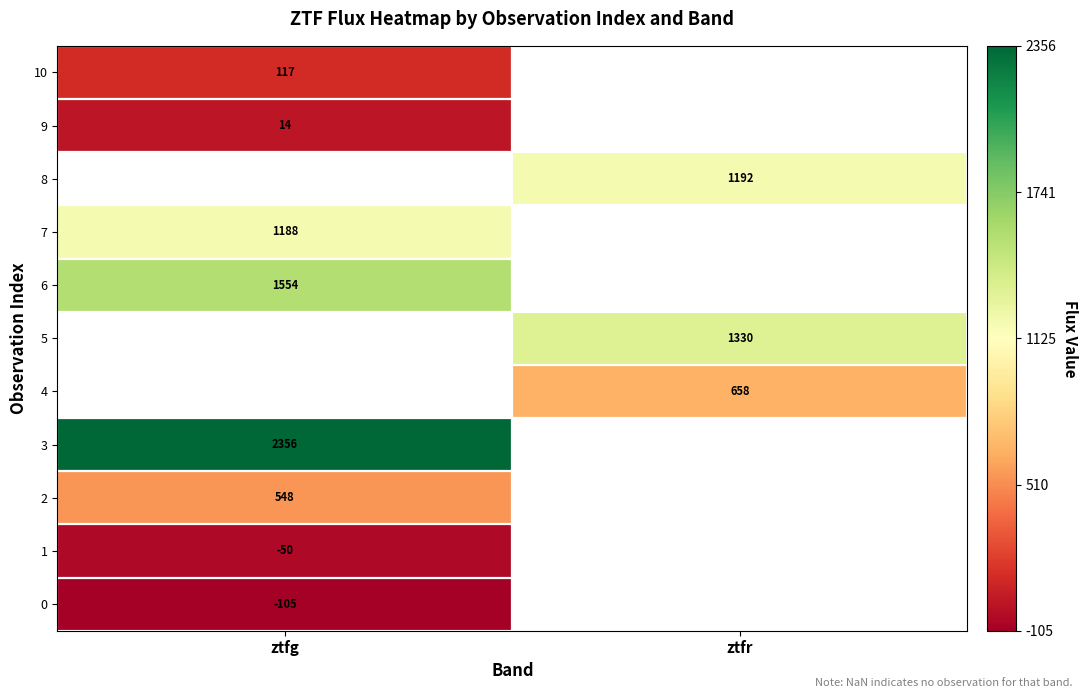

Is the value of 10 at ztfg greater than the value of 1 at ztfr?

No